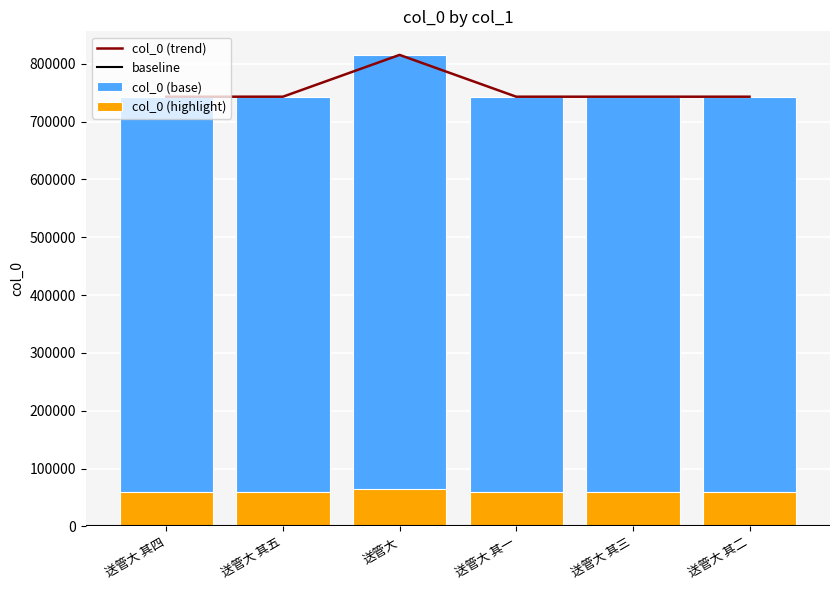

Are the bars grouped side by side (vs. stacked)?

No